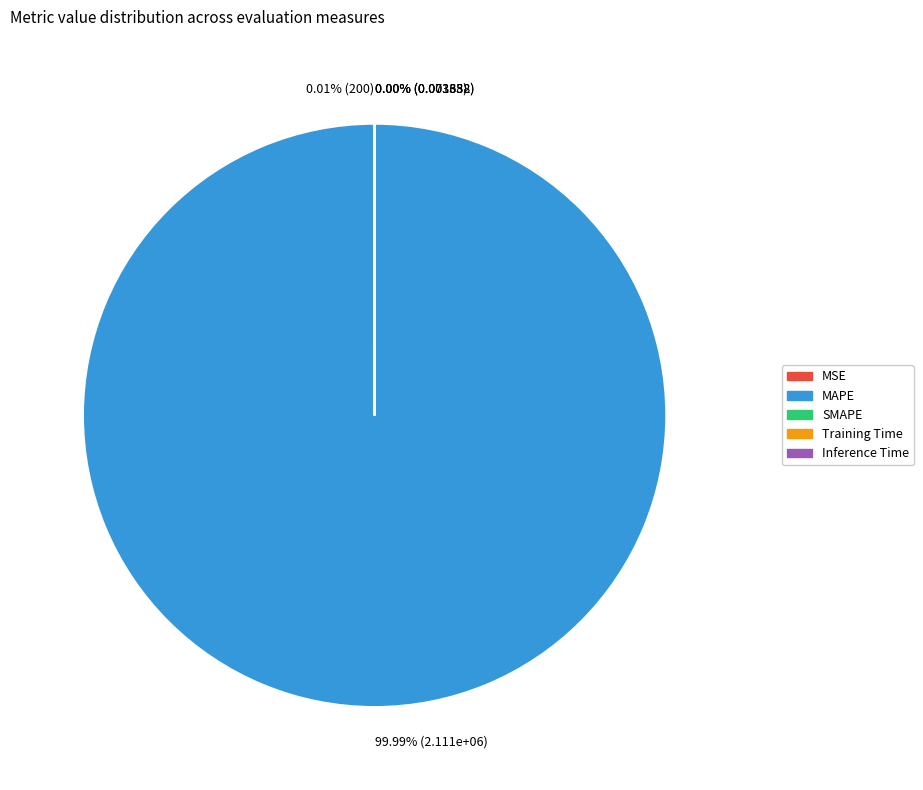

To the nearest percent, what is the average slice percentage?

20%